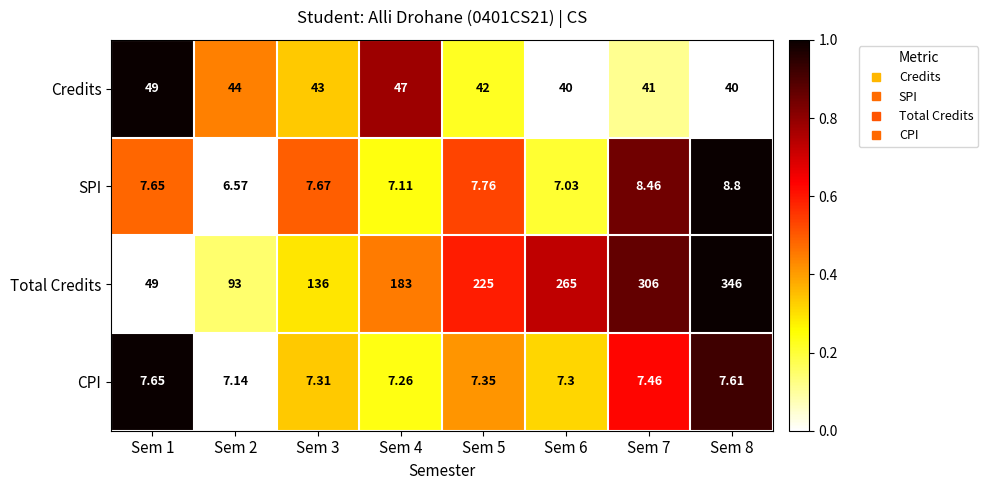

What is the total value across all series at Sem 7?

362.9